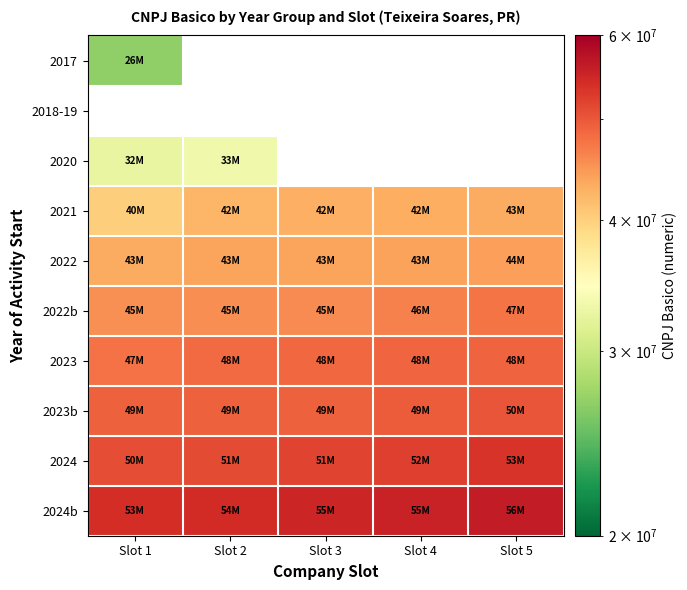

Is the value of 2020 at Slot 2 greater than the value of 2023 at Slot 5?

No